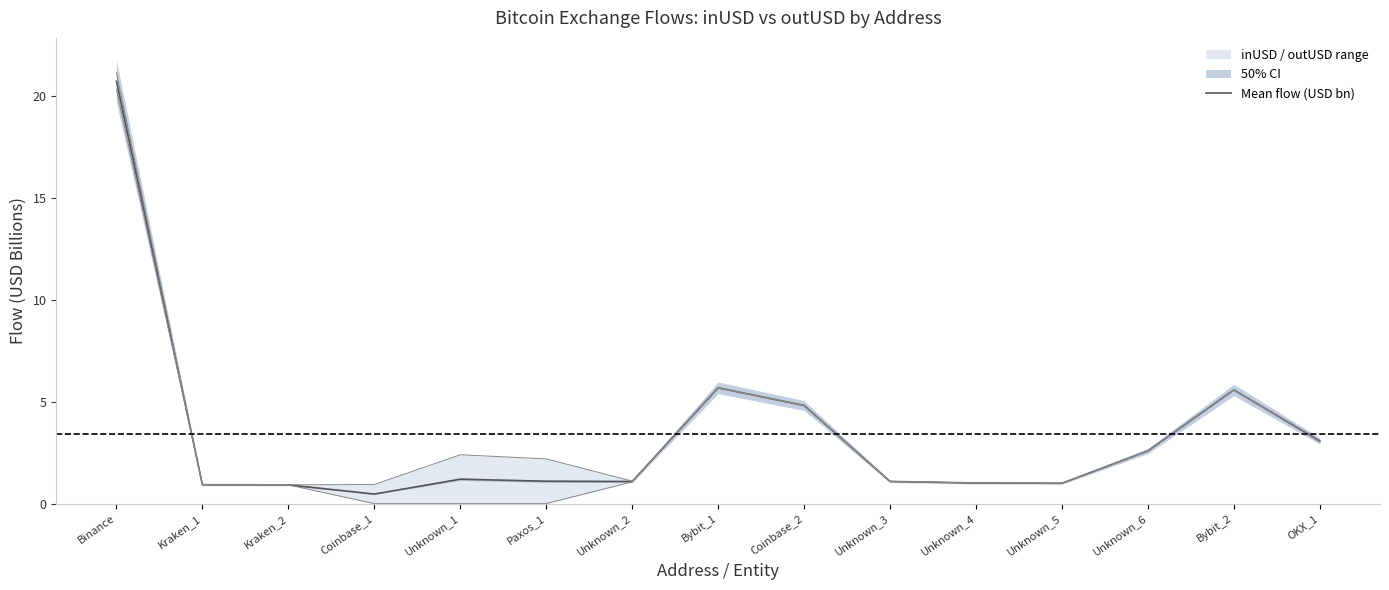

What value does the data have at Bybit_2?

5.6